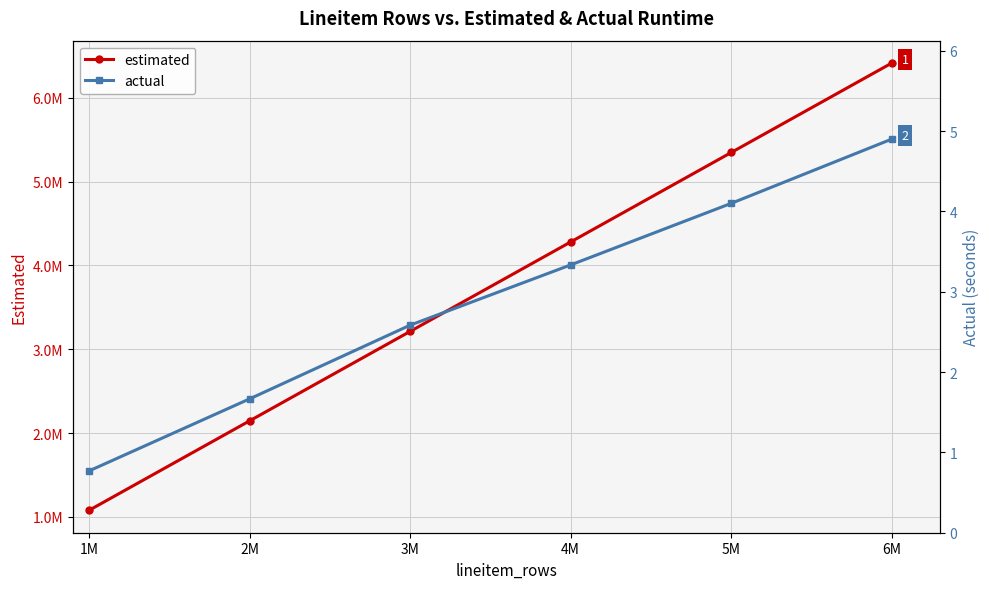

Which series has the largest range (max minus min)?

estimated